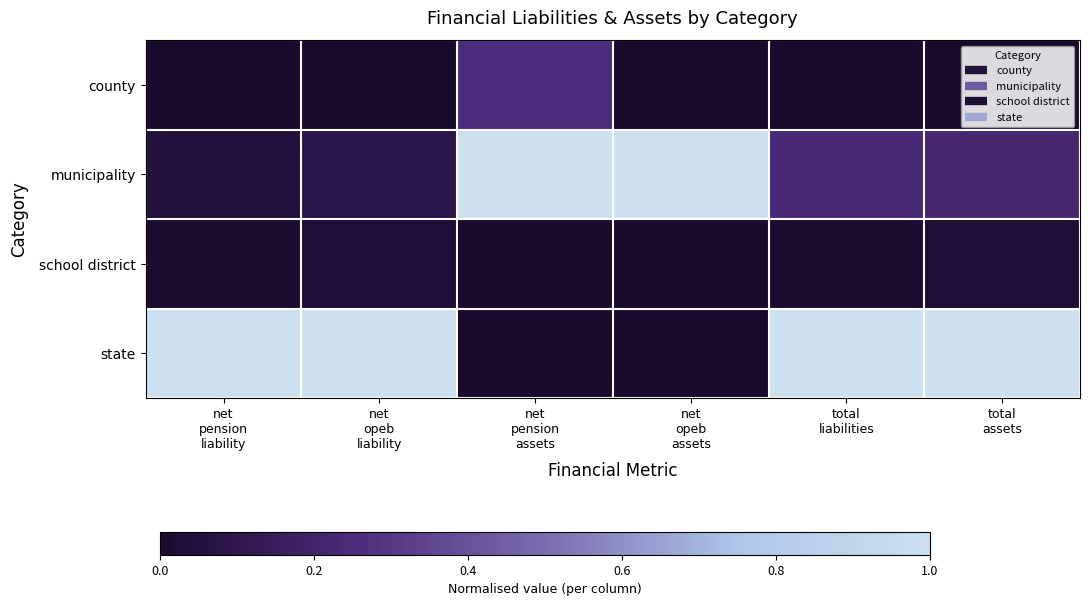

Which series has the largest range (max minus min)?

state